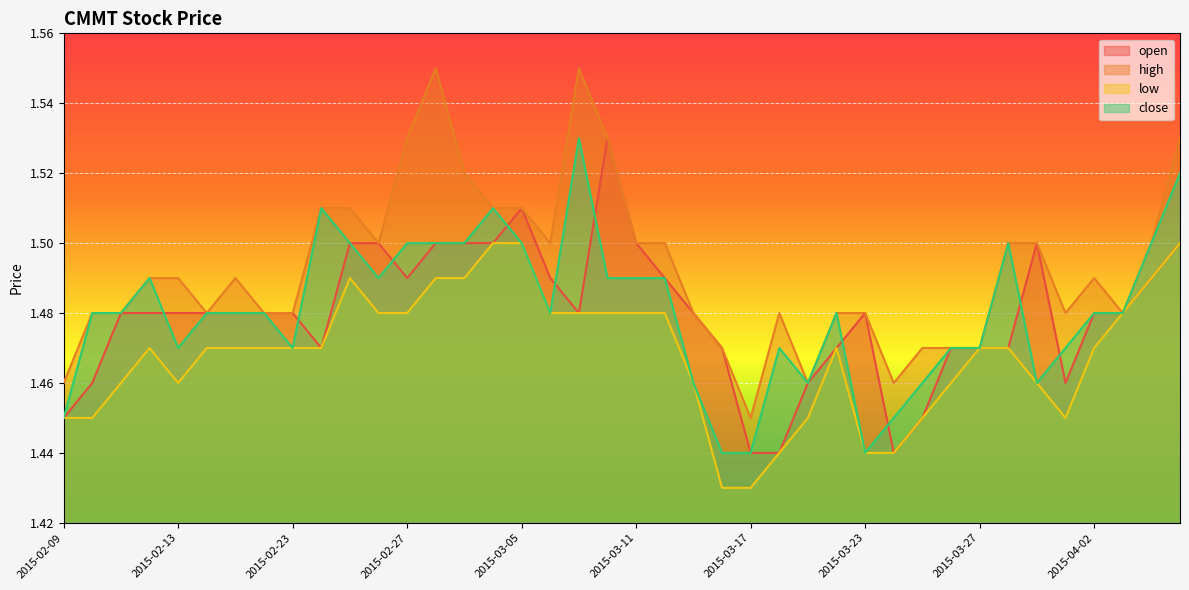

Which category has the lowest value in the high series?

2015-03-17